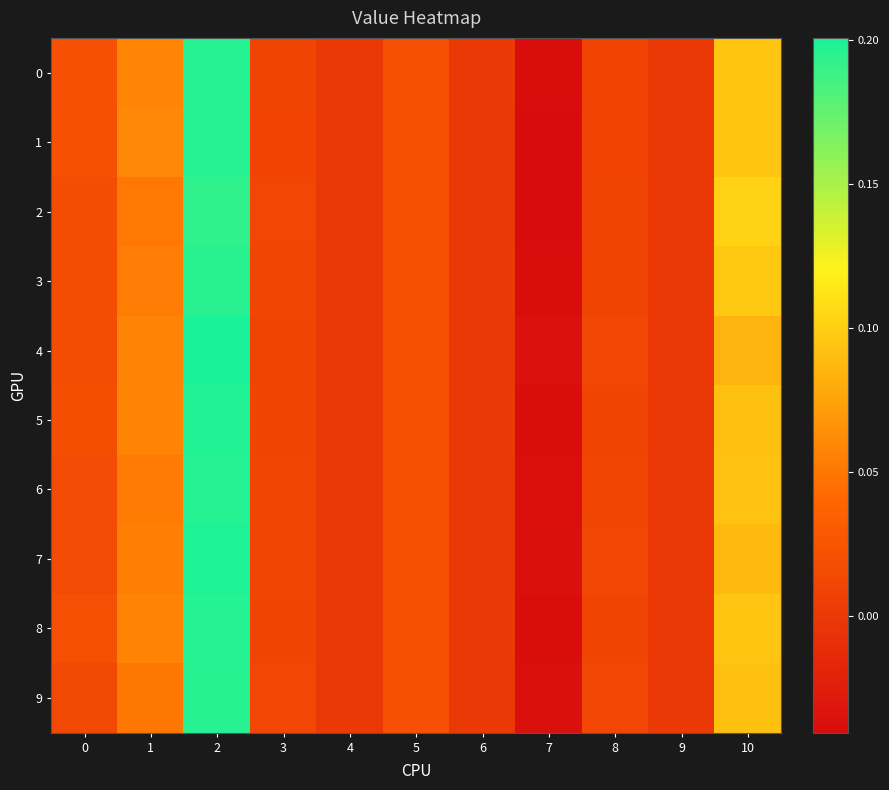

At which category is the sum across all series the highest?

2